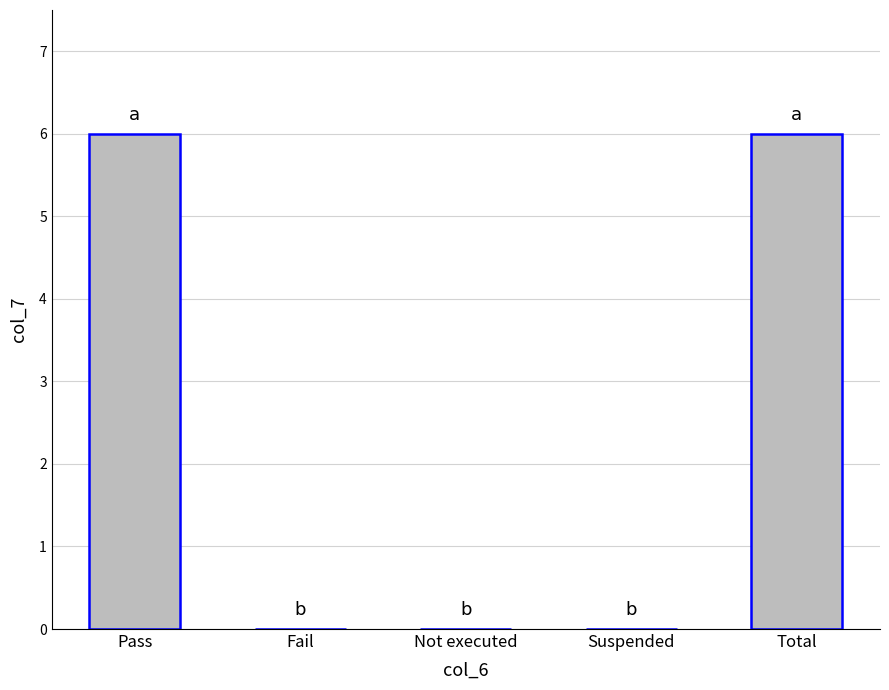

Read the value at Total.

6